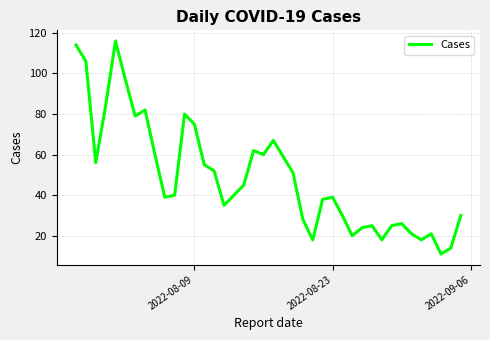

What is the minimum value shown in the chart?

11